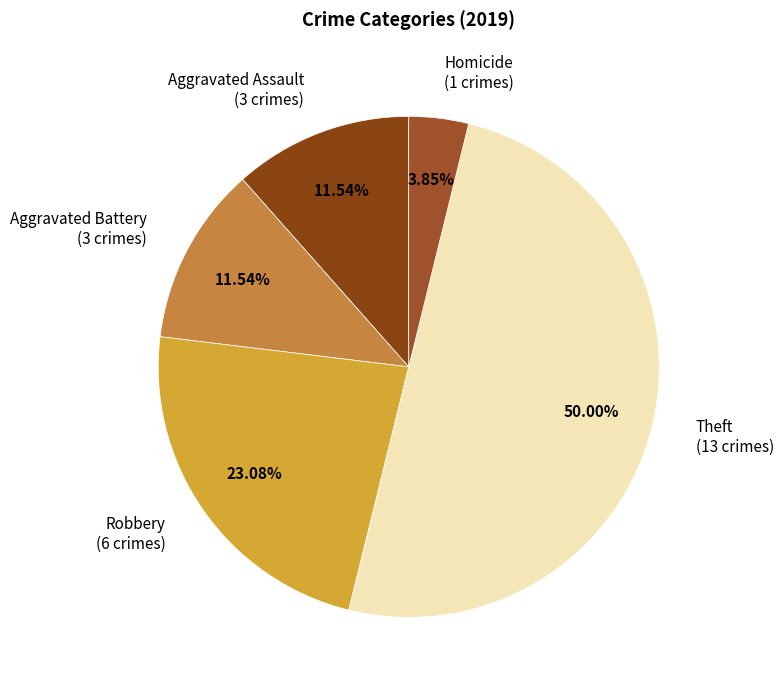

Between Theft (13 crimes) and Robbery (6 crimes), which is larger?

Theft (13 crimes)